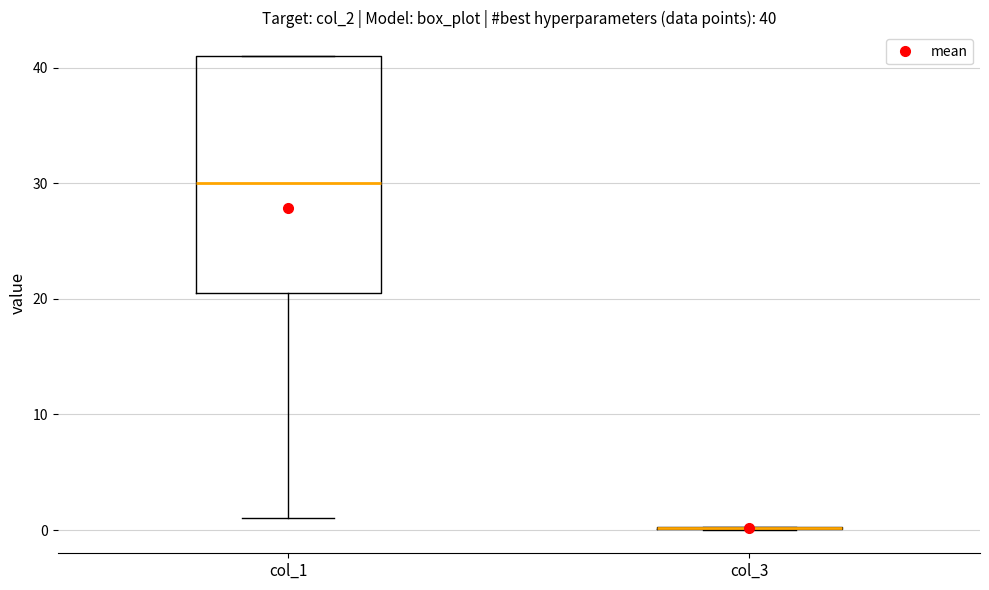

Which box is the tallest, from its lower edge to its upper edge?

col_1